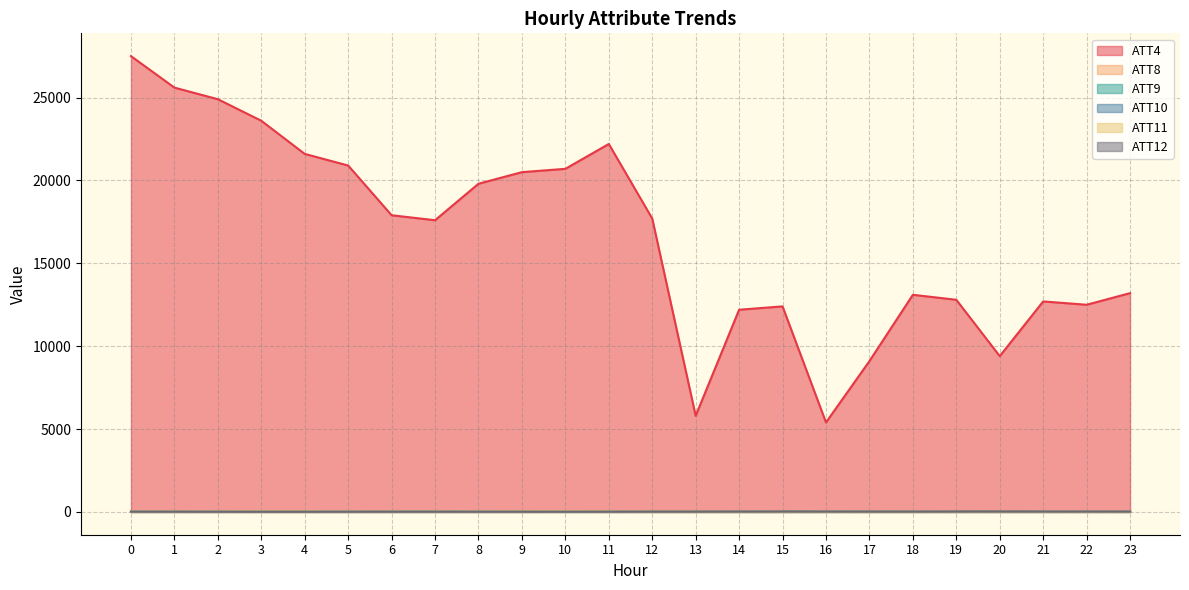

Reading left to right, extract all data points from this chart.

ATT4: 27500.0	25600.0	24900.0	23600.0	21600.0	20900.0	17900.0	17600.0	19800.0	20500.0	20700.0	22200.0	17700.0	5800.0	12200.0	12400.0	5400.0	9100.0	13100.0	12800.0	9400.0	12700.0	12500.0	13200.0
ATT8: 8.1	7.8	6.1	4.1	3.6	2.7	2.7	3.0	2.7	2.2	10.5	5.9	3.8	5.5	1.6	4.6	5.2	5.1	5.9	6.0	7.2	6.7	6.4	5.5
ATT9: 38.7	39.0	39.1	39.6	38.1	38.0	38.2	40.9	47.1	48.8	50.6	49.4	49.4	46.6	46.2	37.0	33.3	37.6	42.6	45.9	45.9	47.4	50.5	53.2
ATT10: 22.1	20.1	17.1	15.0	14.9	16.6	15.9	14.2	12.8	14.0	16.8	18.0	21.5	21.8	26.9	28.6	26.0	22.4	24.2	29.9	29.2	29.8	29.9	30.7
ATT11: 37.5	36.3	37.8	39.1	37.5	35.4	33.7	33.8	36.8	40.8	46.5	44.5	41.2	39.8	39.6	32.0	31.0	33.7	38.0	40.6	39.0	41.7	45.2	46.5
ATT12: 20.7	18.6	16.8	14.2	13.8	16.1	17.0	16.7	16.1	17.3	18.1	21.1	24.5	23.5	28.8	26.9	26.1	23.7	24.5	30.6	30.8	30.3	31.1	31.0